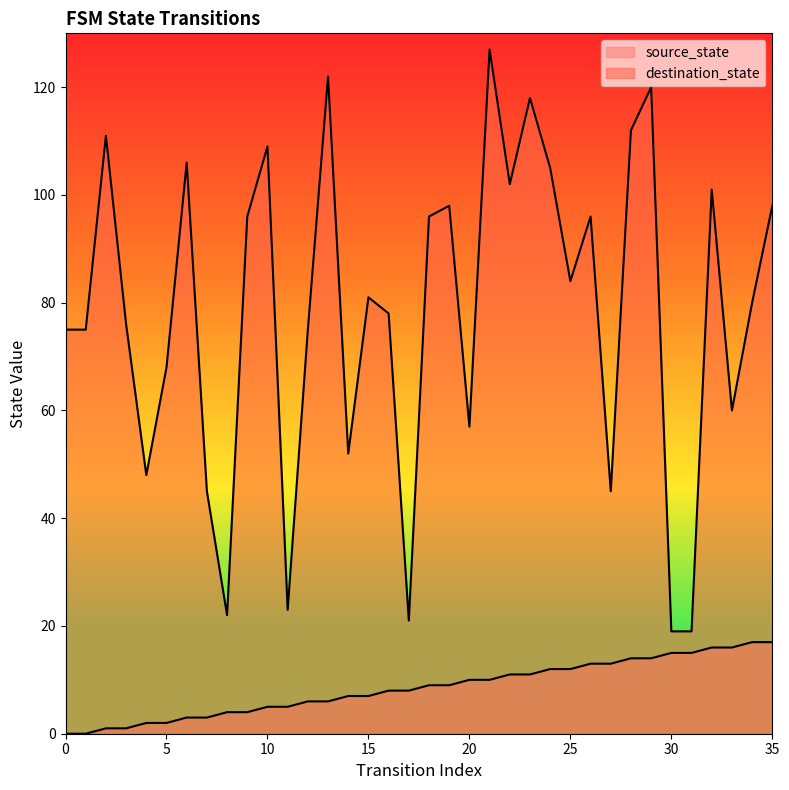

At how many categories does at least one series exceed 9?

36